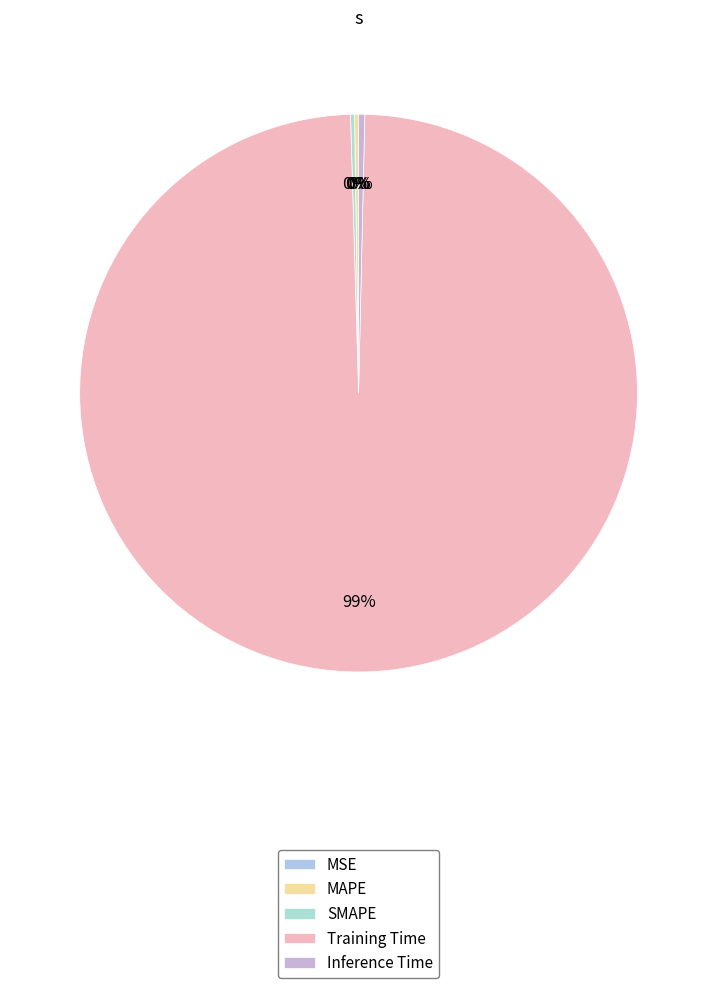

Which category has the biggest portion of the pie?

Training Time